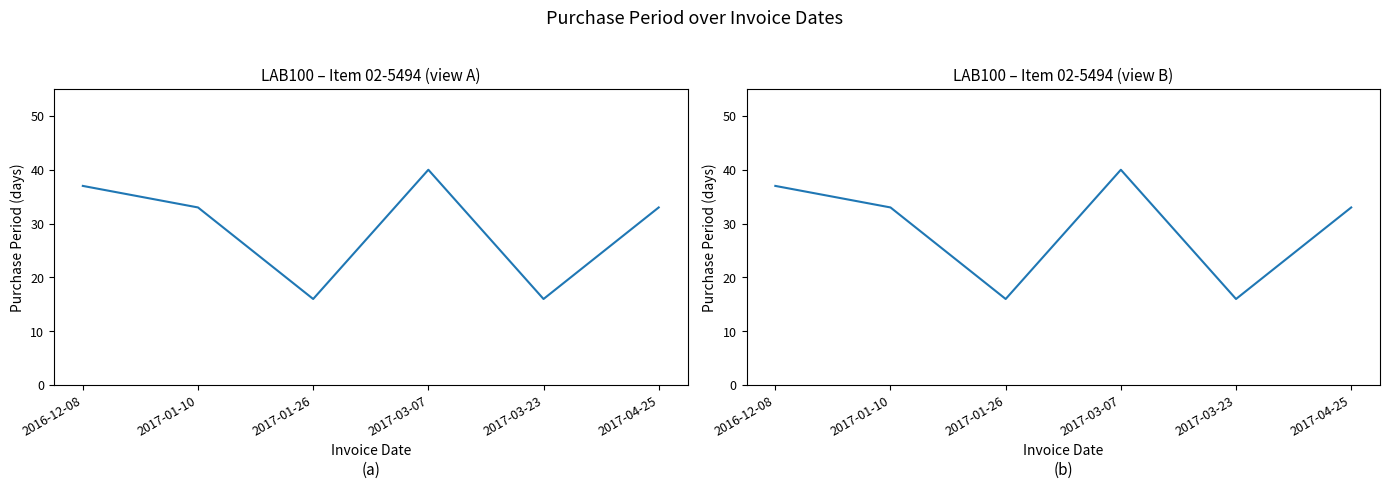

Between 2016-12-08 and 2017-04-25, which is larger?

2016-12-08